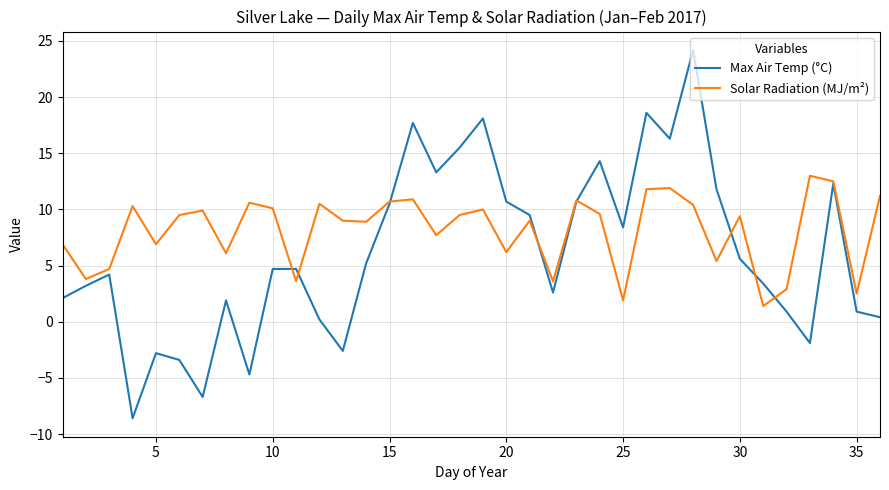

How many positive values does the Max Air Temp (°C) series have?

29